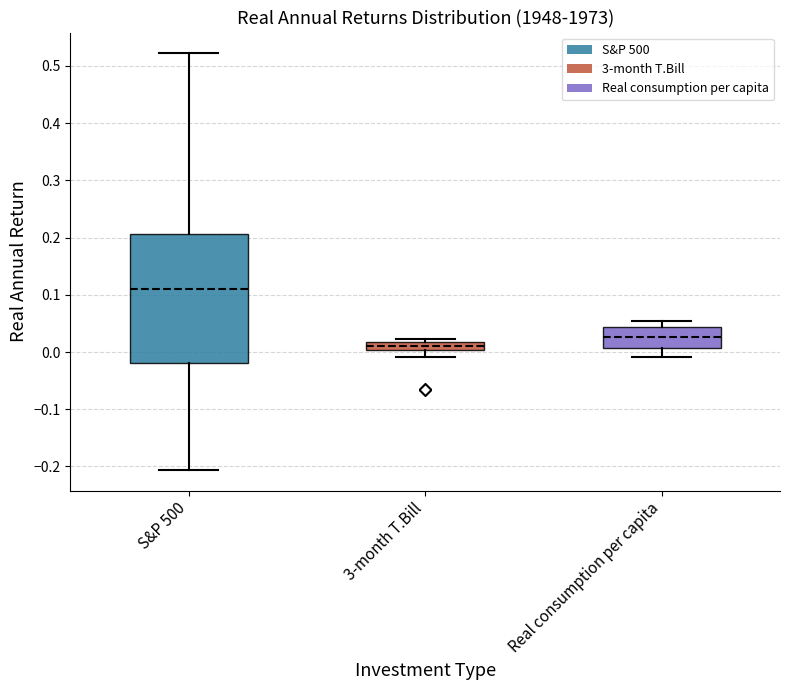

Which box is the tallest, from its lower edge to its upper edge?

S&P 500